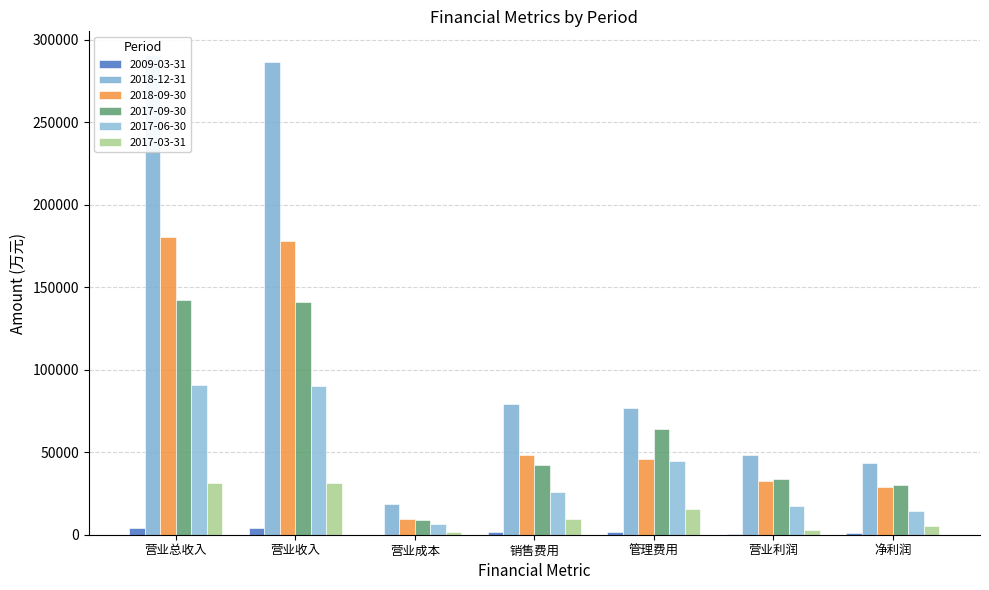

Count the number of data series in this chart.

6